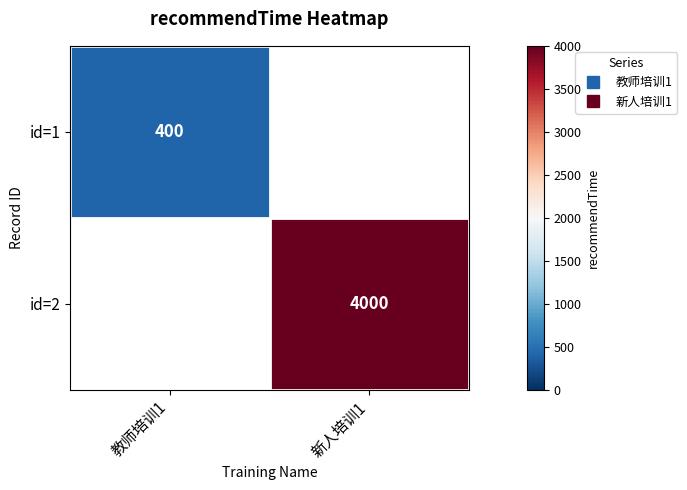

Which category has the highest value across all series?

新人培训1